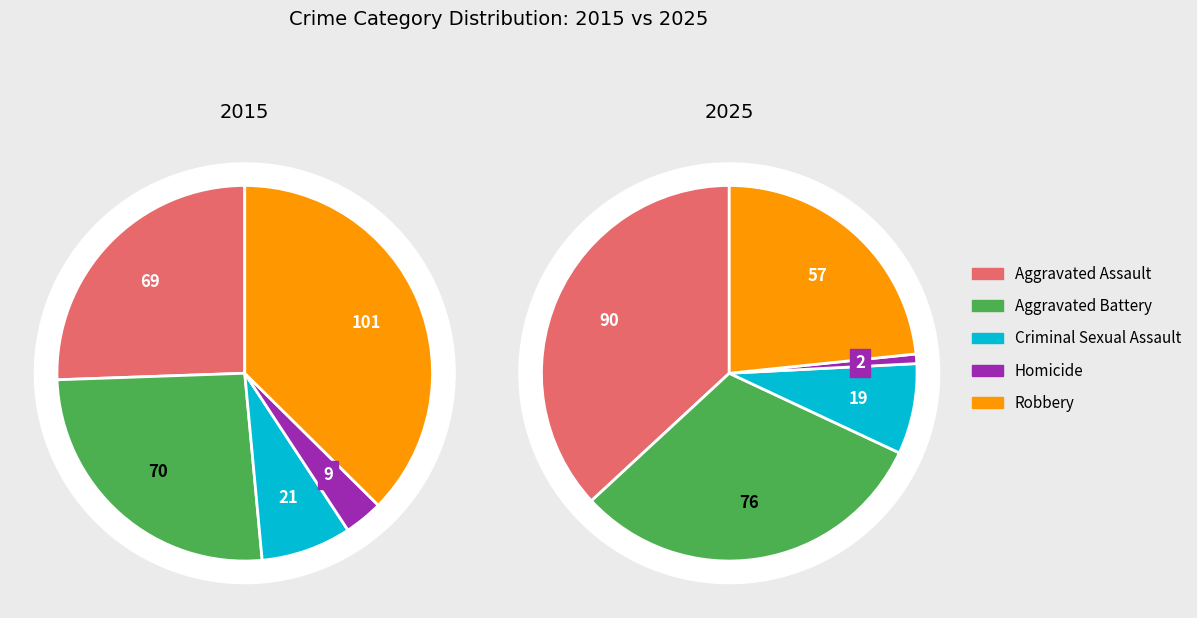

Does any single category account for the majority?

No